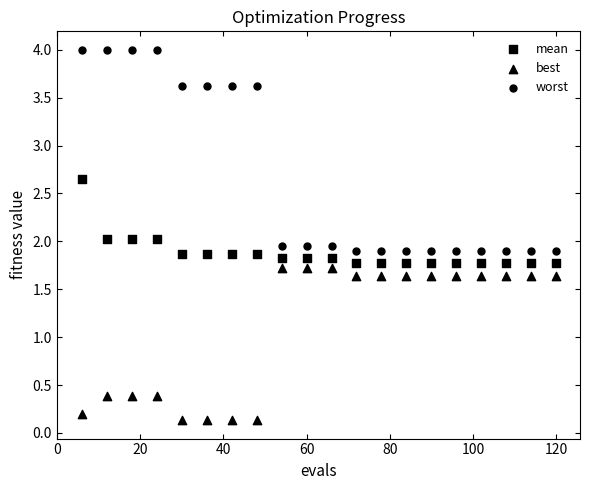

How many points are shown in the scatter plot?

60